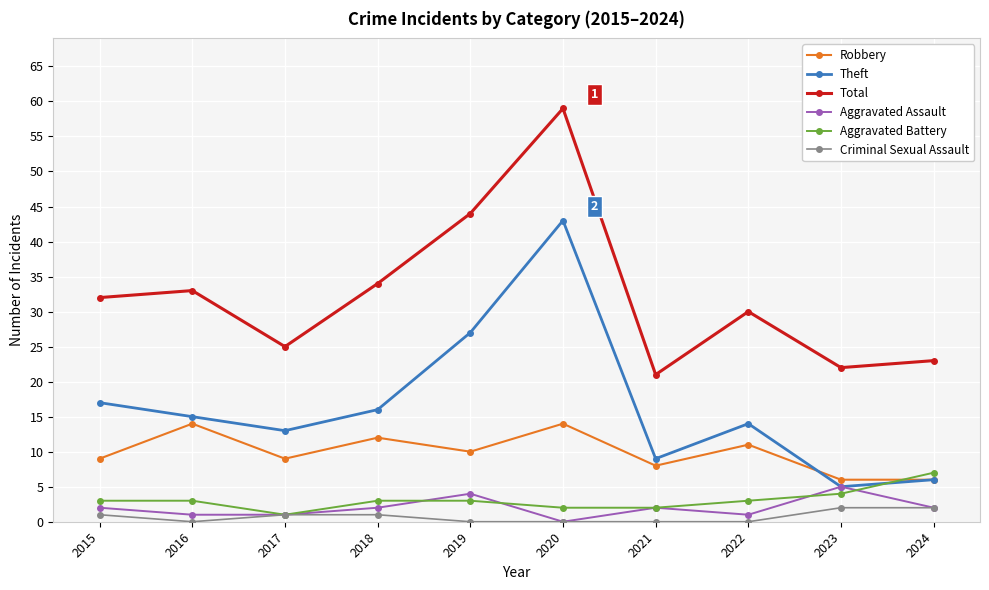

What is the total value across all series at 2015?

64